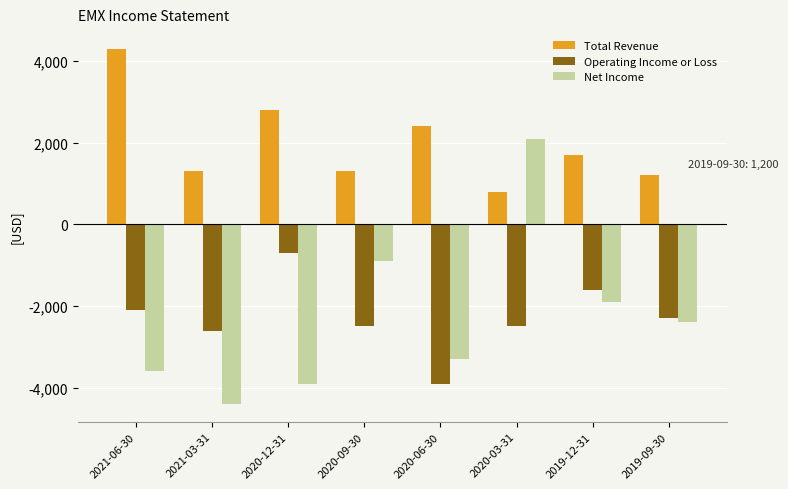

What is the label of the 1st bar from the left?

2021-06-30